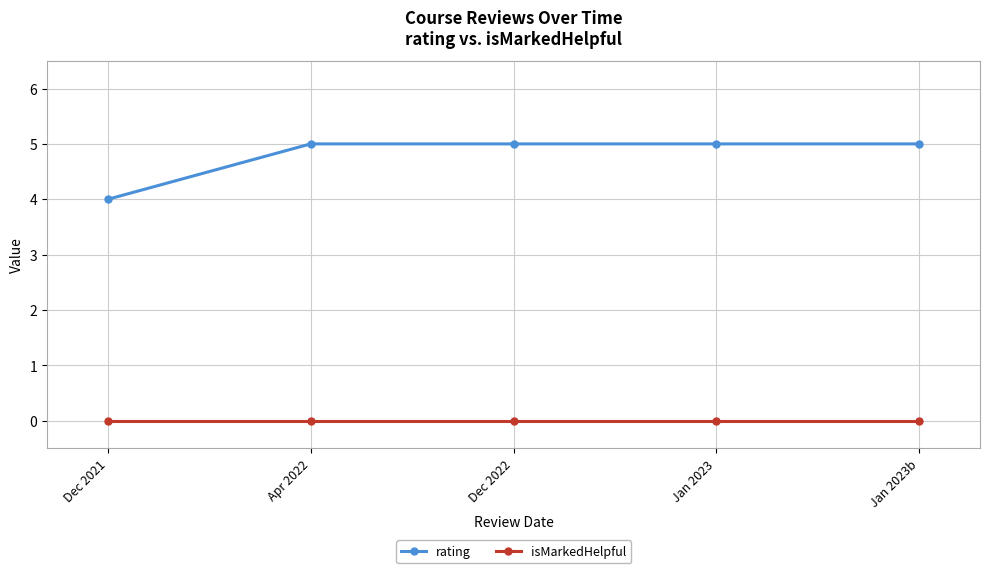

Which series has the widest spread of values?

rating